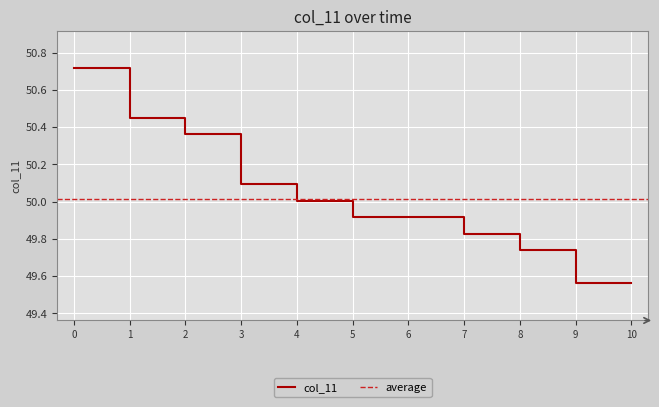

Approximately how many times larger is the value at 4 compared to 5?

1.0